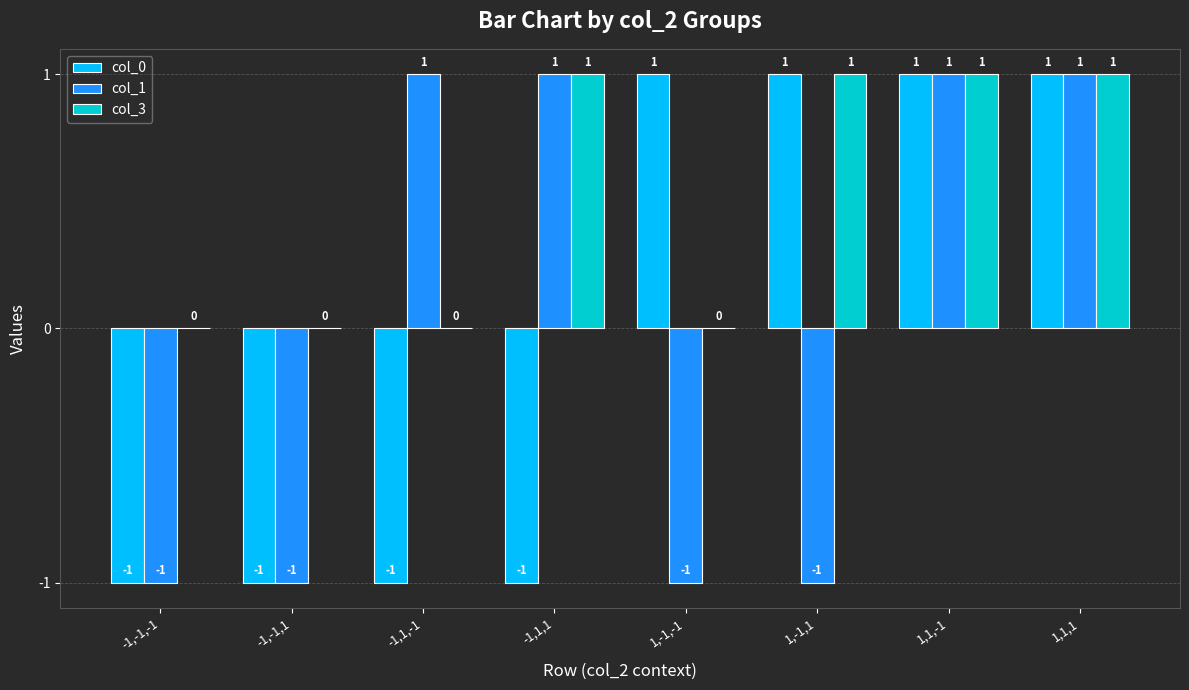

What are all the series names shown in the legend?

col_0, col_1, col_3